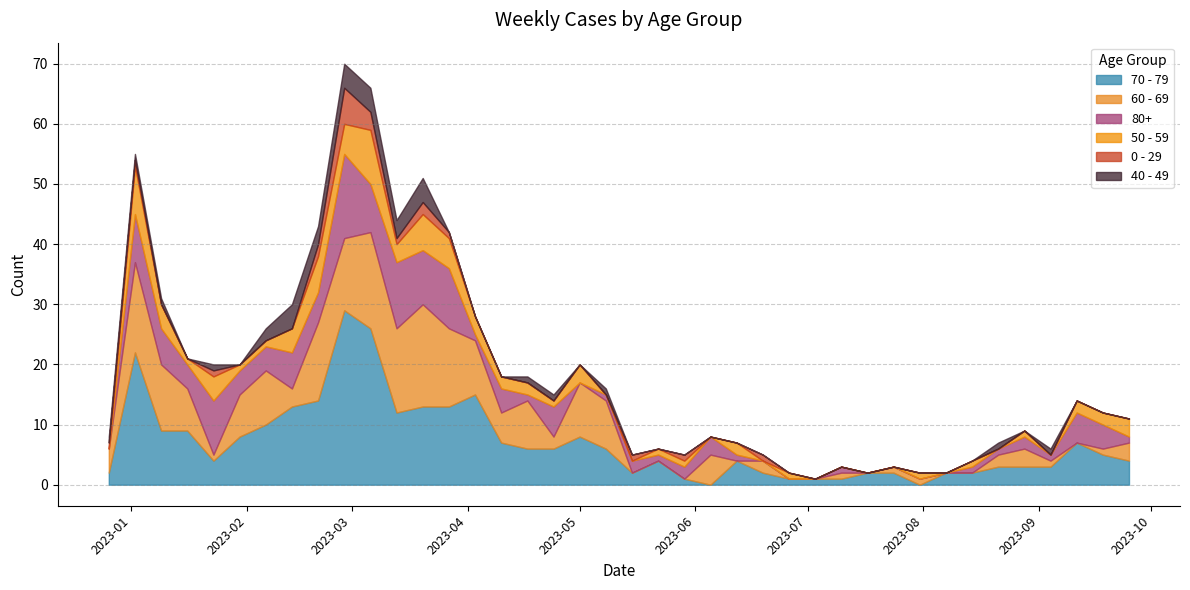

How many times do 50 - 59 and 60 - 69 cross each other?

10